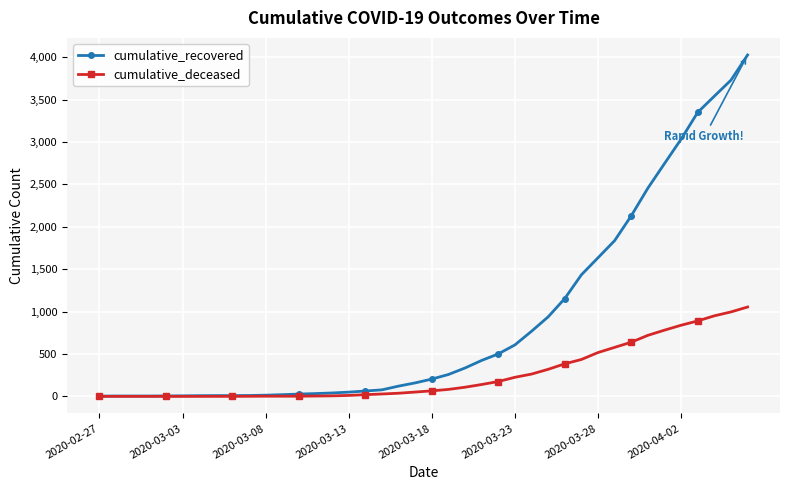

What are all the series names shown in the legend?

cumulative_recovered, cumulative_deceased